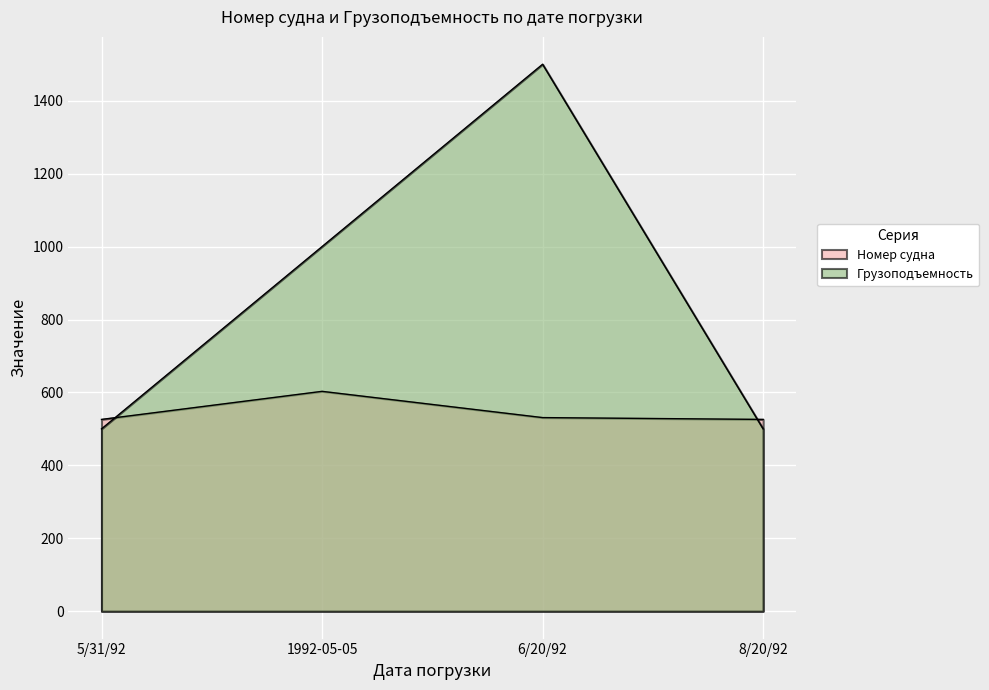

Is it true that Номер судна equals 394 at 1992-05-05?

False